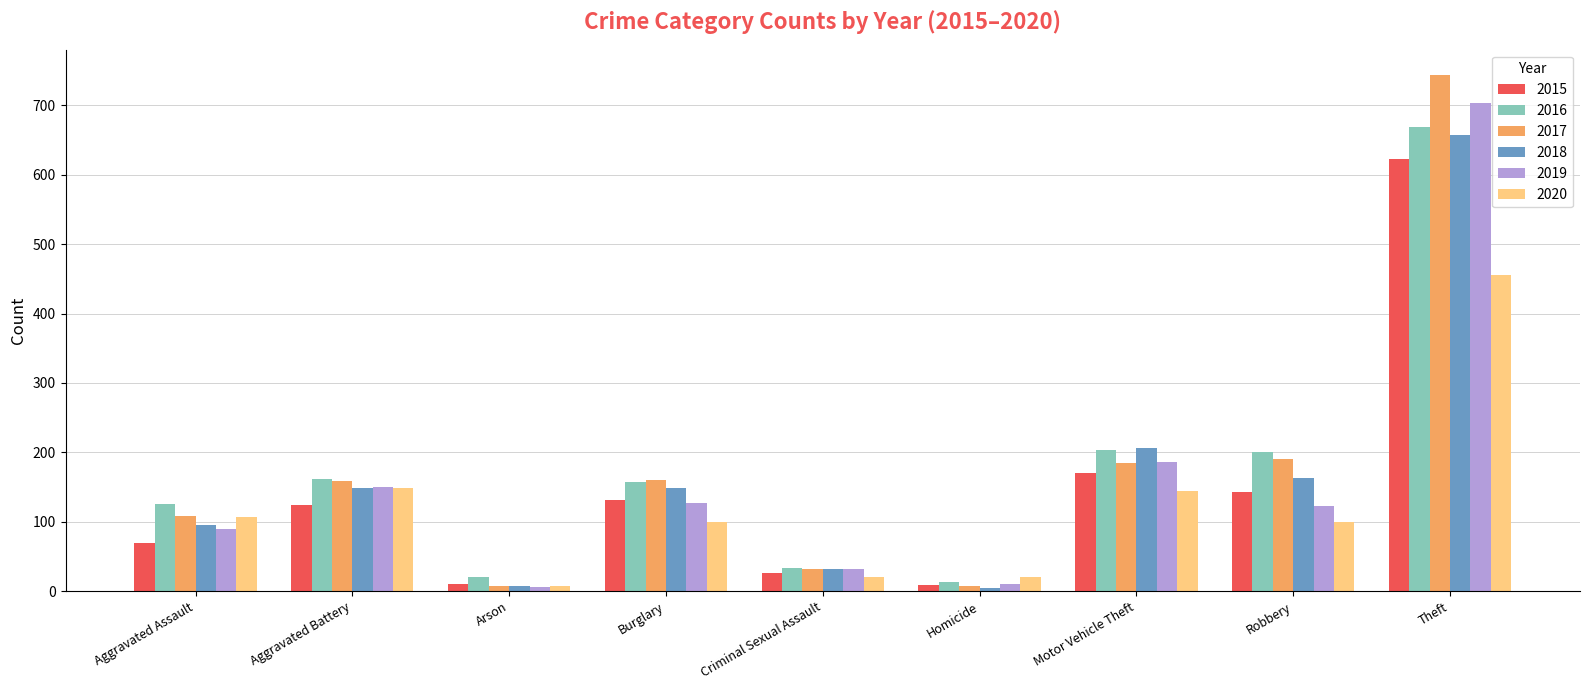

At which label does 2020 reach its minimum?

Arson